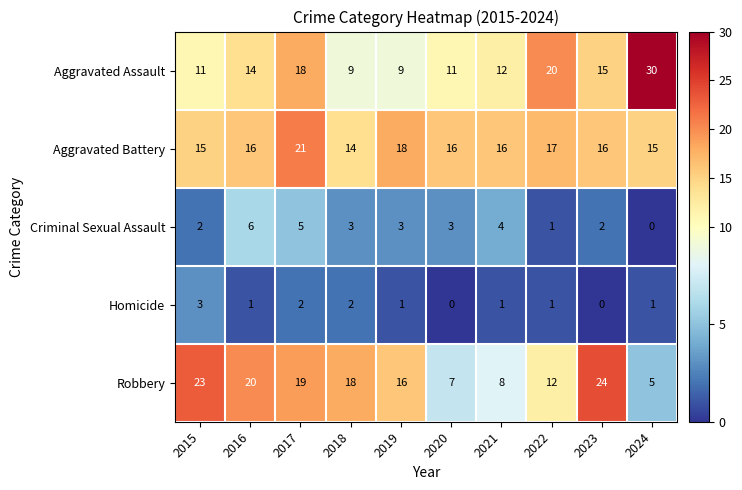

Which series has the largest total across all categories?

Aggravated Battery